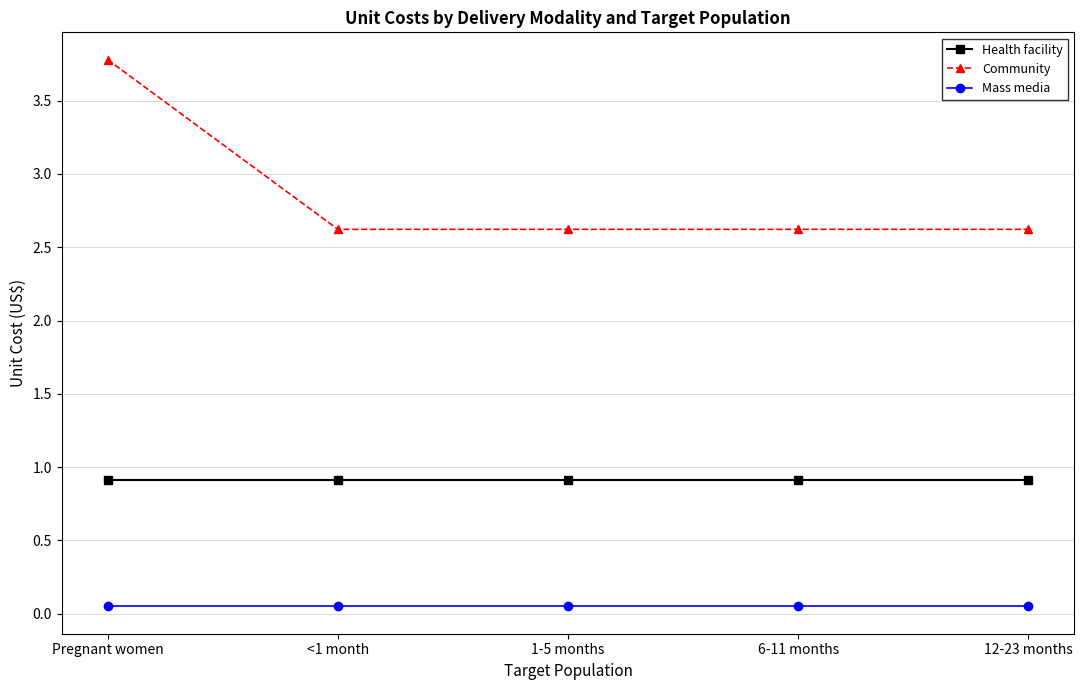

True or false: Community and Mass media intersect in this chart.

False